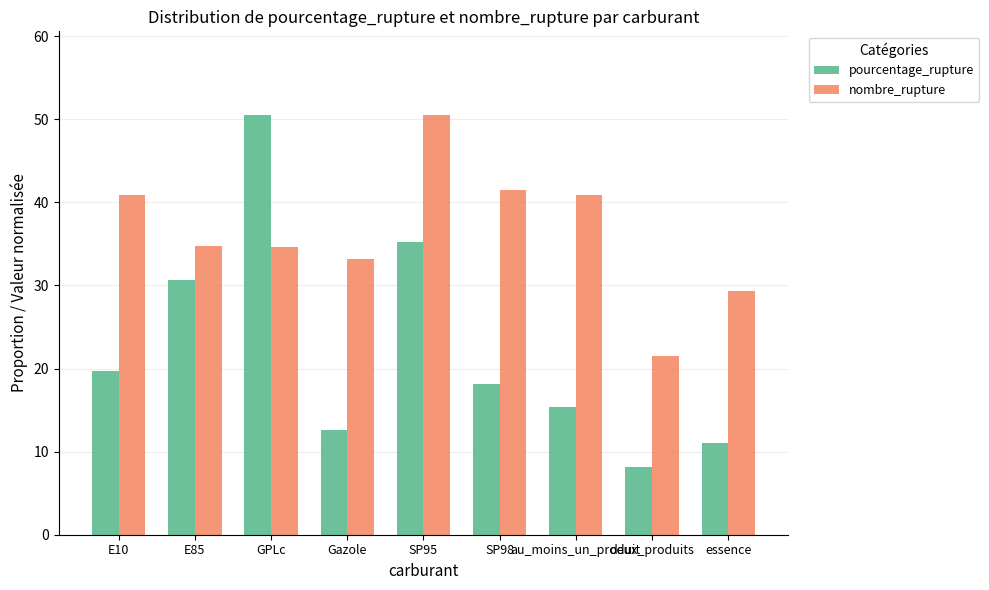

Between SP98 and deux_produits, which series saw the biggest shift?

nombre_rupture